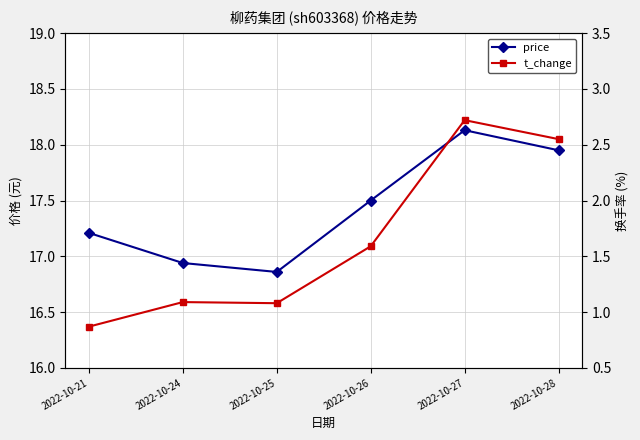

Rank the series at 2022-10-25 from highest to lowest value.

price, t_change